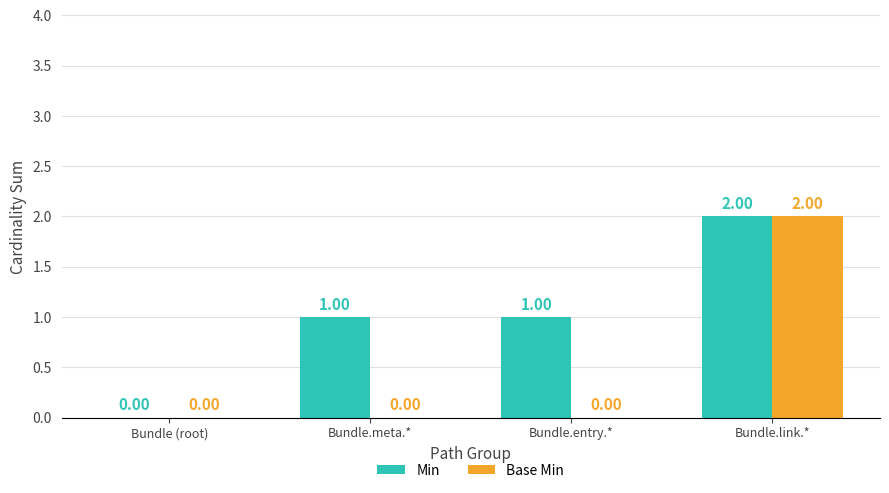

Which label corresponds to the largest value in the chart?

Bundle.link.*